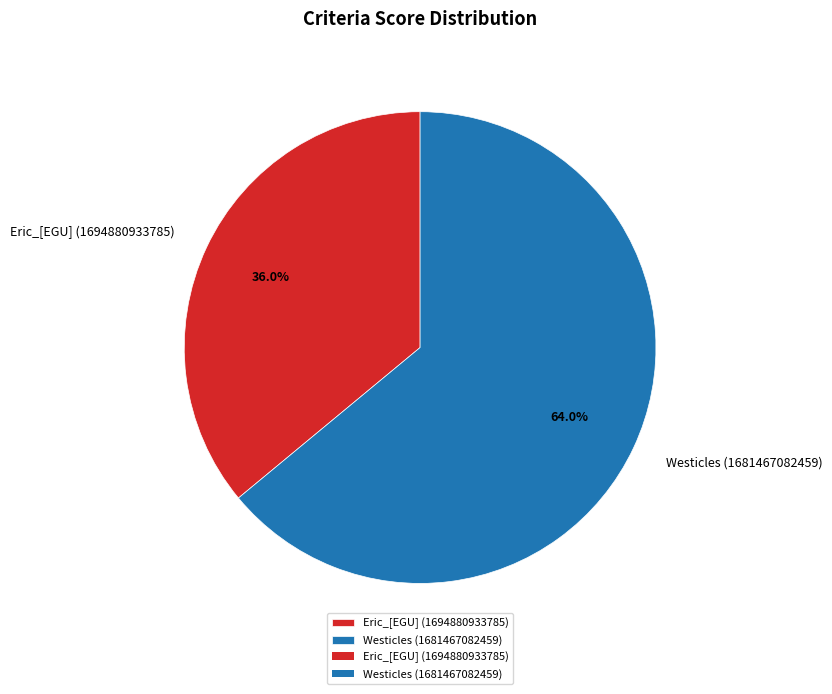

Count the number of slices in the pie.

2